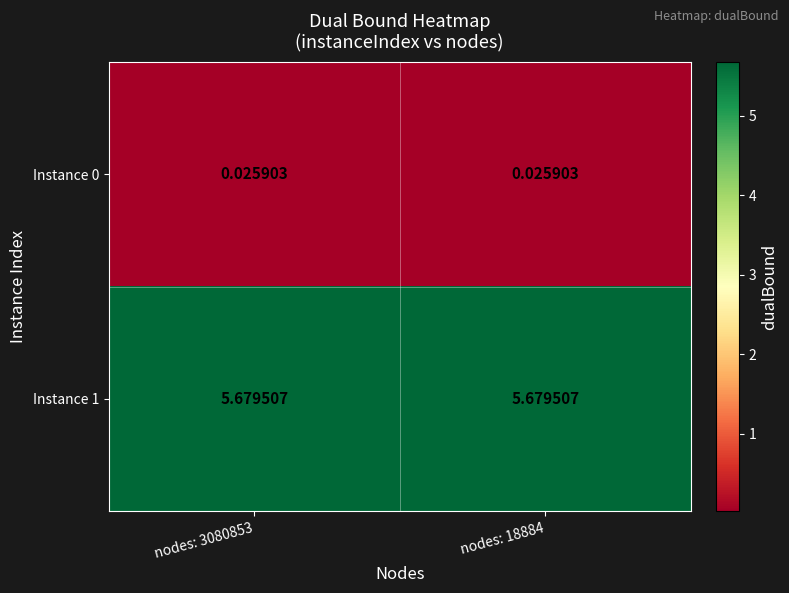

What is the total value across all series at nodes: 3080853?

5.7